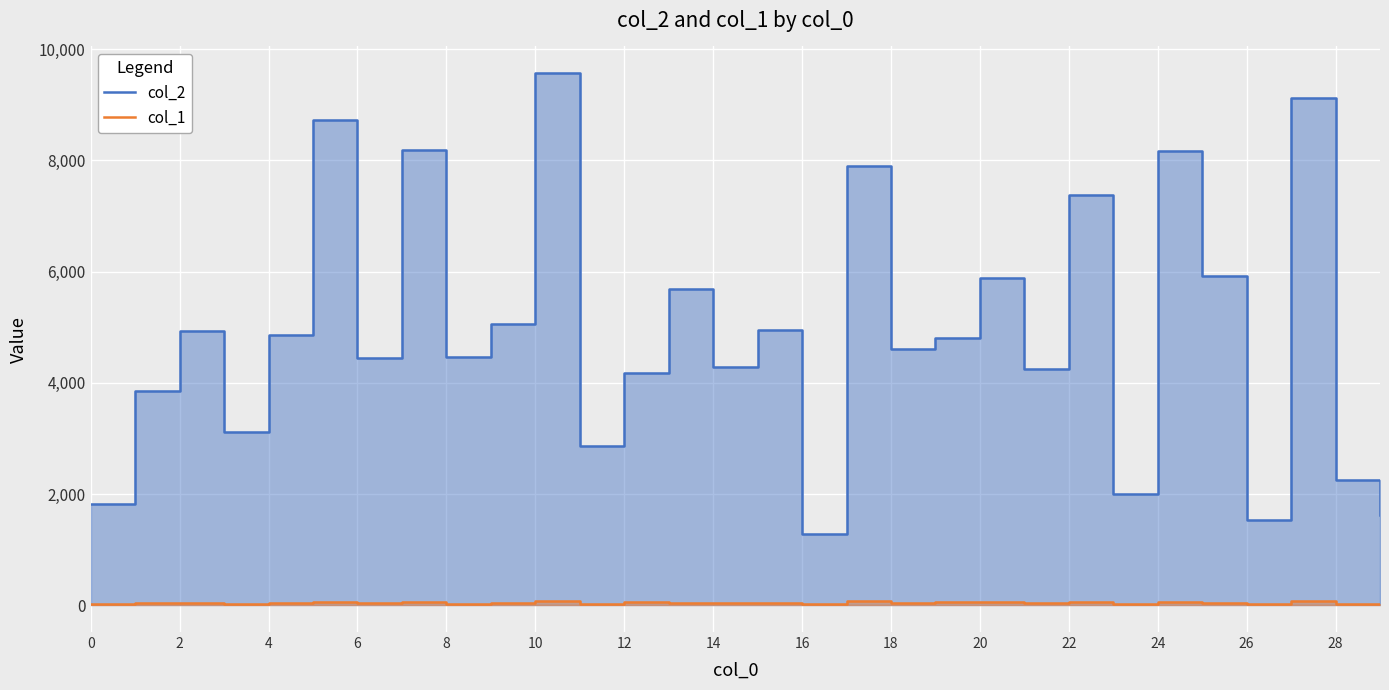

What is the difference between the col_1 values at 22 and 21?

19